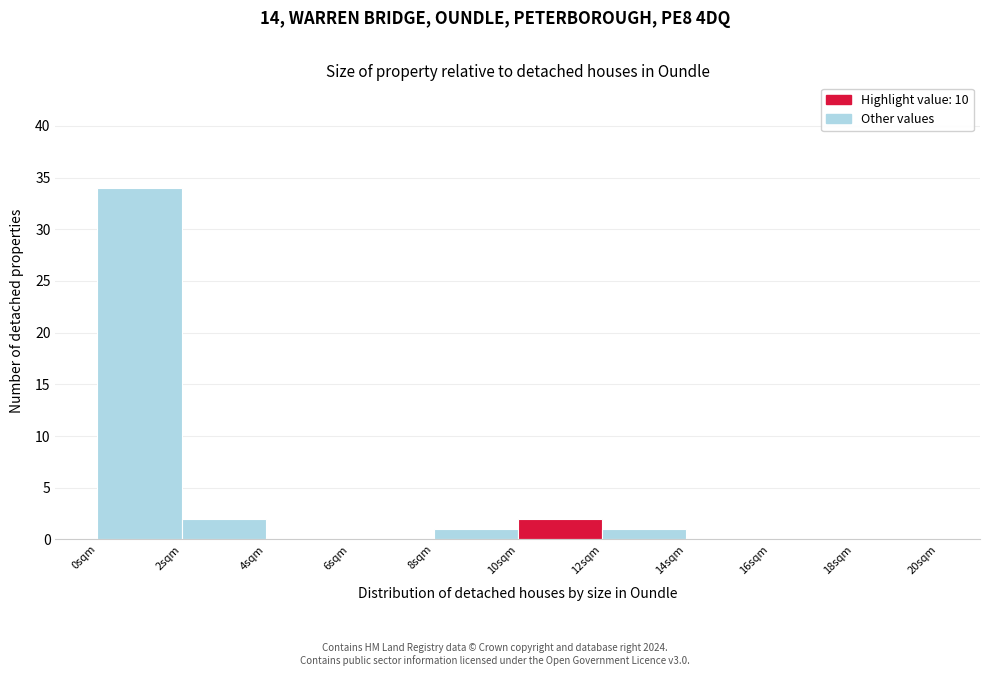

Reading left to right, transcribe this chart: for each bar, give the range it covers on the x-axis and its height. The values are not printed on the chart, so give them approximately, as read against the axis.

0 to 2: 34
2 to 4: 2
4 to 6: 0
6 to 8: 0
8 to 10: 1
10 to 12: 2
12 to 14: 1
14 to 16: 0
16 to 18: 0
18 to 20: 0